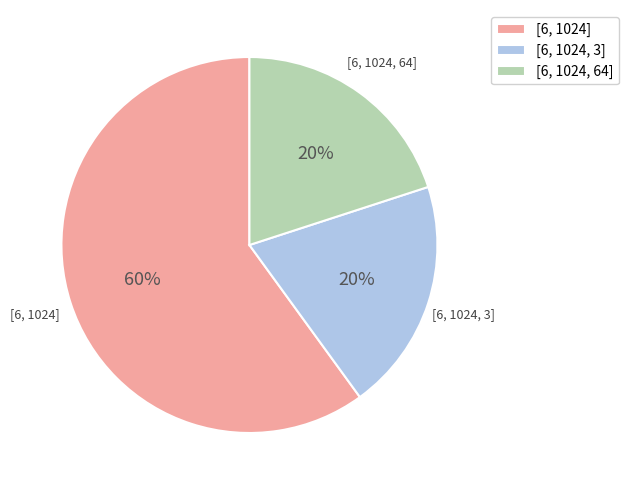

Count the number of slices in the pie.

3